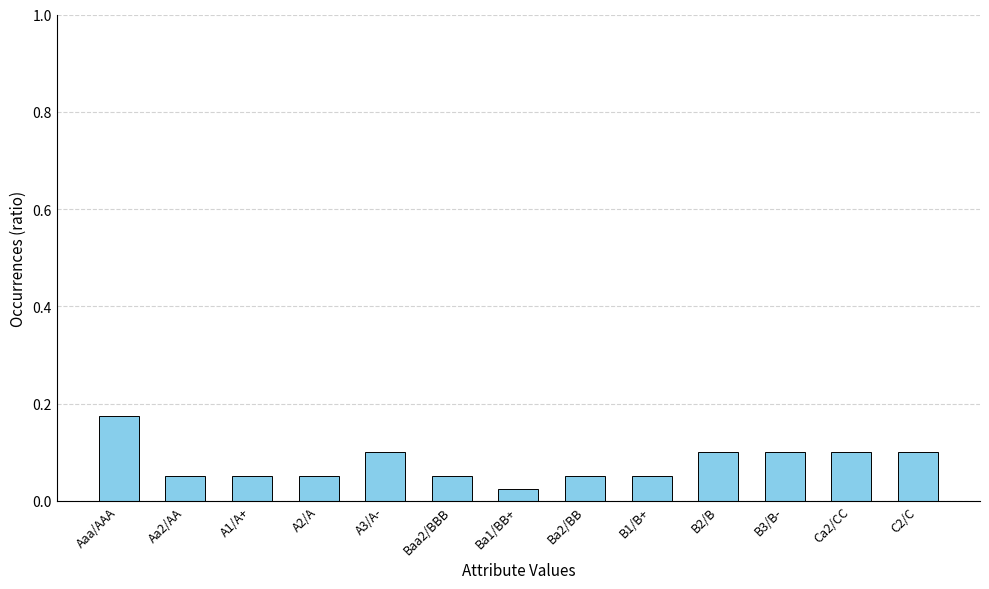

True or false: the data shows 0.0 at B3/B-.

False